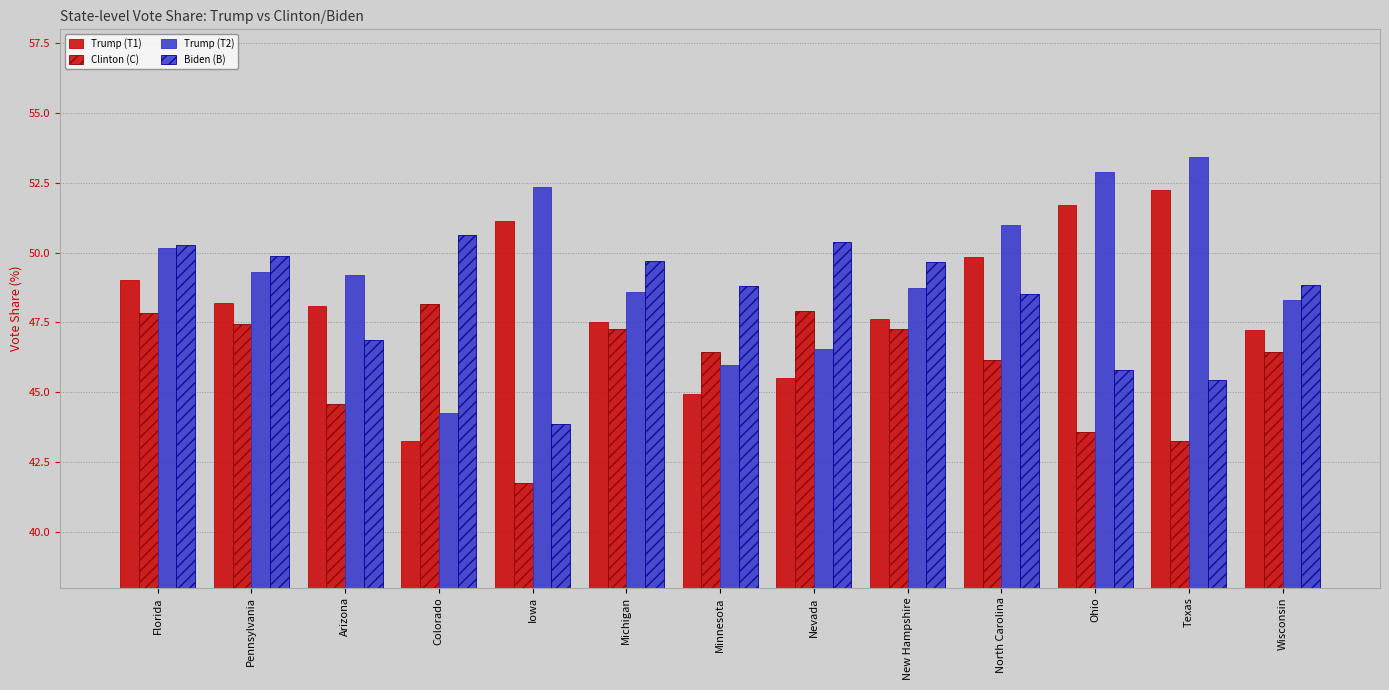

Reading left to right, extract all data points from this chart.

Trump (T1): Florida=49.0	Pennsylvania=48.2	Arizona=48.1	Colorado=43.2	Iowa=51.1	Michigan=47.5	Minnesota=44.9	Nevada=45.5	New Hampshire=47.6	North Carolina=49.8	Ohio=51.7	Texas=52.2	Wisconsin=47.2
Clinton (C): Florida=47.8	Pennsylvania=47.5	Arizona=44.6	Colorado=48.2	Iowa=41.7	Michigan=47.3	Minnesota=46.4	Nevada=47.9	New Hampshire=47.2	North Carolina=46.2	Ohio=43.6	Texas=43.2	Wisconsin=46.5
Trump (T2): Florida=50.2	Pennsylvania=49.3	Arizona=49.2	Colorado=44.3	Iowa=52.3	Michigan=48.6	Minnesota=46.0	Nevada=46.6	New Hampshire=48.7	North Carolina=51.0	Ohio=52.9	Texas=53.4	Wisconsin=48.3
Biden (B): Florida=50.3	Pennsylvania=49.9	Arizona=46.9	Colorado=50.6	Iowa=43.9	Michigan=49.7	Minnesota=48.8	Nevada=50.4	New Hampshire=49.7	North Carolina=48.5	Ohio=45.8	Texas=45.5	Wisconsin=48.8